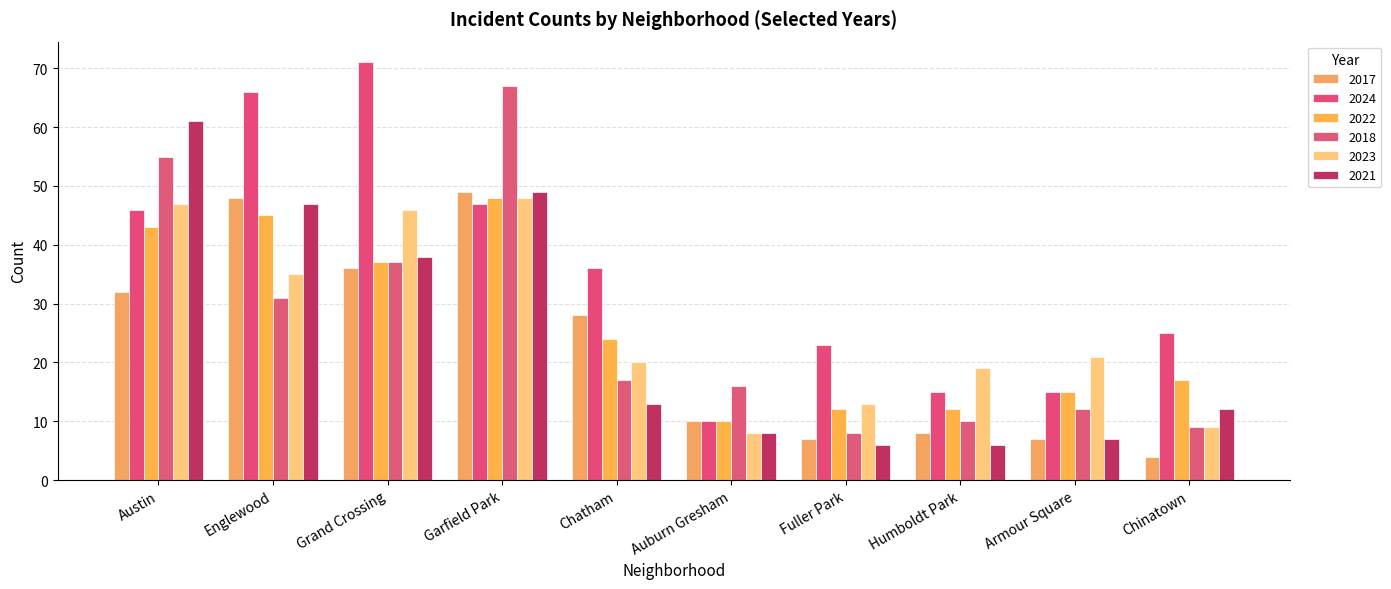

Reading left to right, extract all data points from this chart.

2017: Austin=32	Englewood=48	Grand Crossing=36	Garfield Park=49	Chatham=28	Auburn Gresham=10	Fuller Park=7	Humboldt Park=8	Armour Square=7	Chinatown=4
2024: Austin=46	Englewood=66	Grand Crossing=71	Garfield Park=47	Chatham=36	Auburn Gresham=10	Fuller Park=23	Humboldt Park=15	Armour Square=15	Chinatown=25
2022: Austin=43	Englewood=45	Grand Crossing=37	Garfield Park=48	Chatham=24	Auburn Gresham=10	Fuller Park=12	Humboldt Park=12	Armour Square=15	Chinatown=17
2018: Austin=55	Englewood=31	Grand Crossing=37	Garfield Park=67	Chatham=17	Auburn Gresham=16	Fuller Park=8	Humboldt Park=10	Armour Square=12	Chinatown=9
2023: Austin=47	Englewood=35	Grand Crossing=46	Garfield Park=48	Chatham=20	Auburn Gresham=8	Fuller Park=13	Humboldt Park=19	Armour Square=21	Chinatown=9
2021: Austin=61	Englewood=47	Grand Crossing=38	Garfield Park=49	Chatham=13	Auburn Gresham=8	Fuller Park=6	Humboldt Park=6	Armour Square=7	Chinatown=12